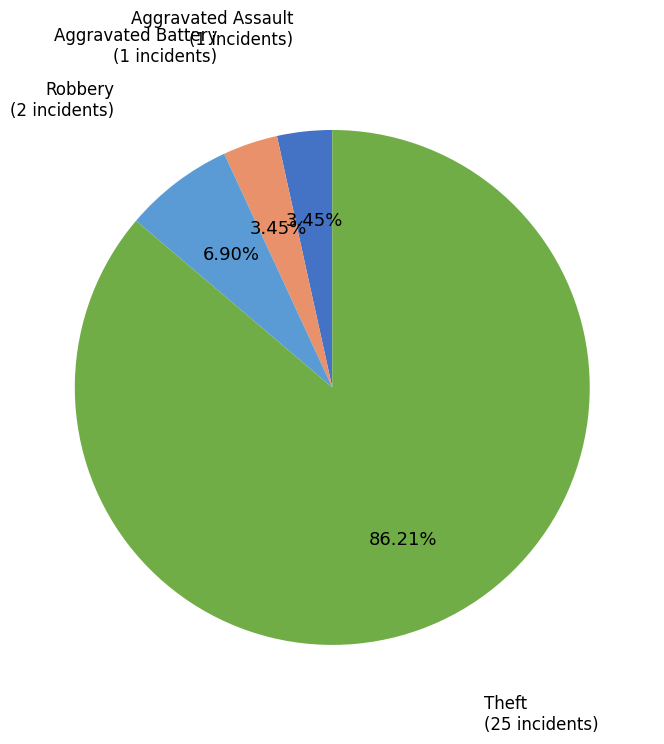

The Theft slice represents 93% of the pie. True or false?

False